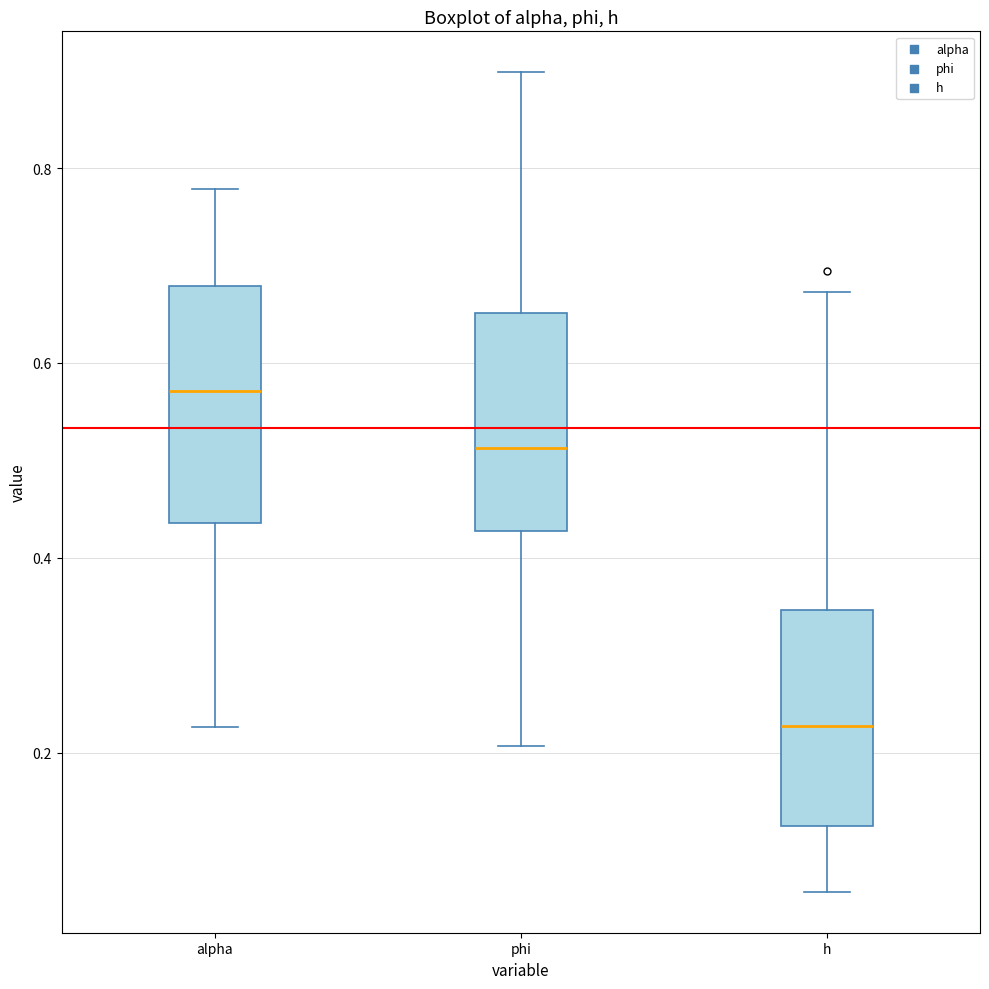

Reading left to right, transcribe this box plot: for each box, give where its median line is, the range the box spans, and where its two whiskers end, as read against the y-axis. The values are not printed on the chart, so give them approximately, as read against the axis.

alpha: median 0.58, box 0.44 to 0.68, whiskers 0.22 to 0.78
phi: median 0.52, box 0.42 to 0.66, whiskers 0.20 to 0.90
h: median 0.22, box 0.12 to 0.34, whiskers 0.06 to 0.68